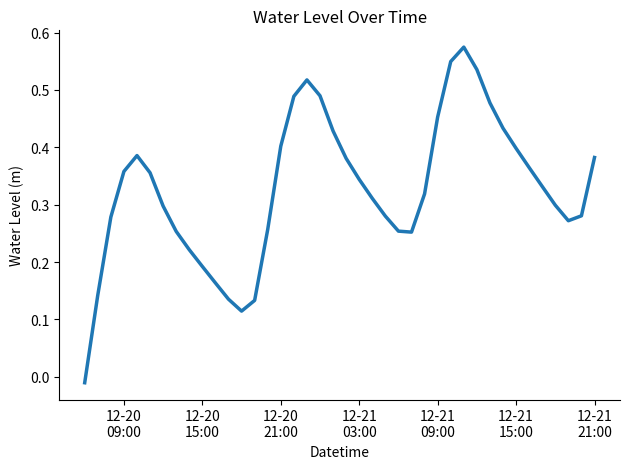

Does the chart have visible grid lines?

No